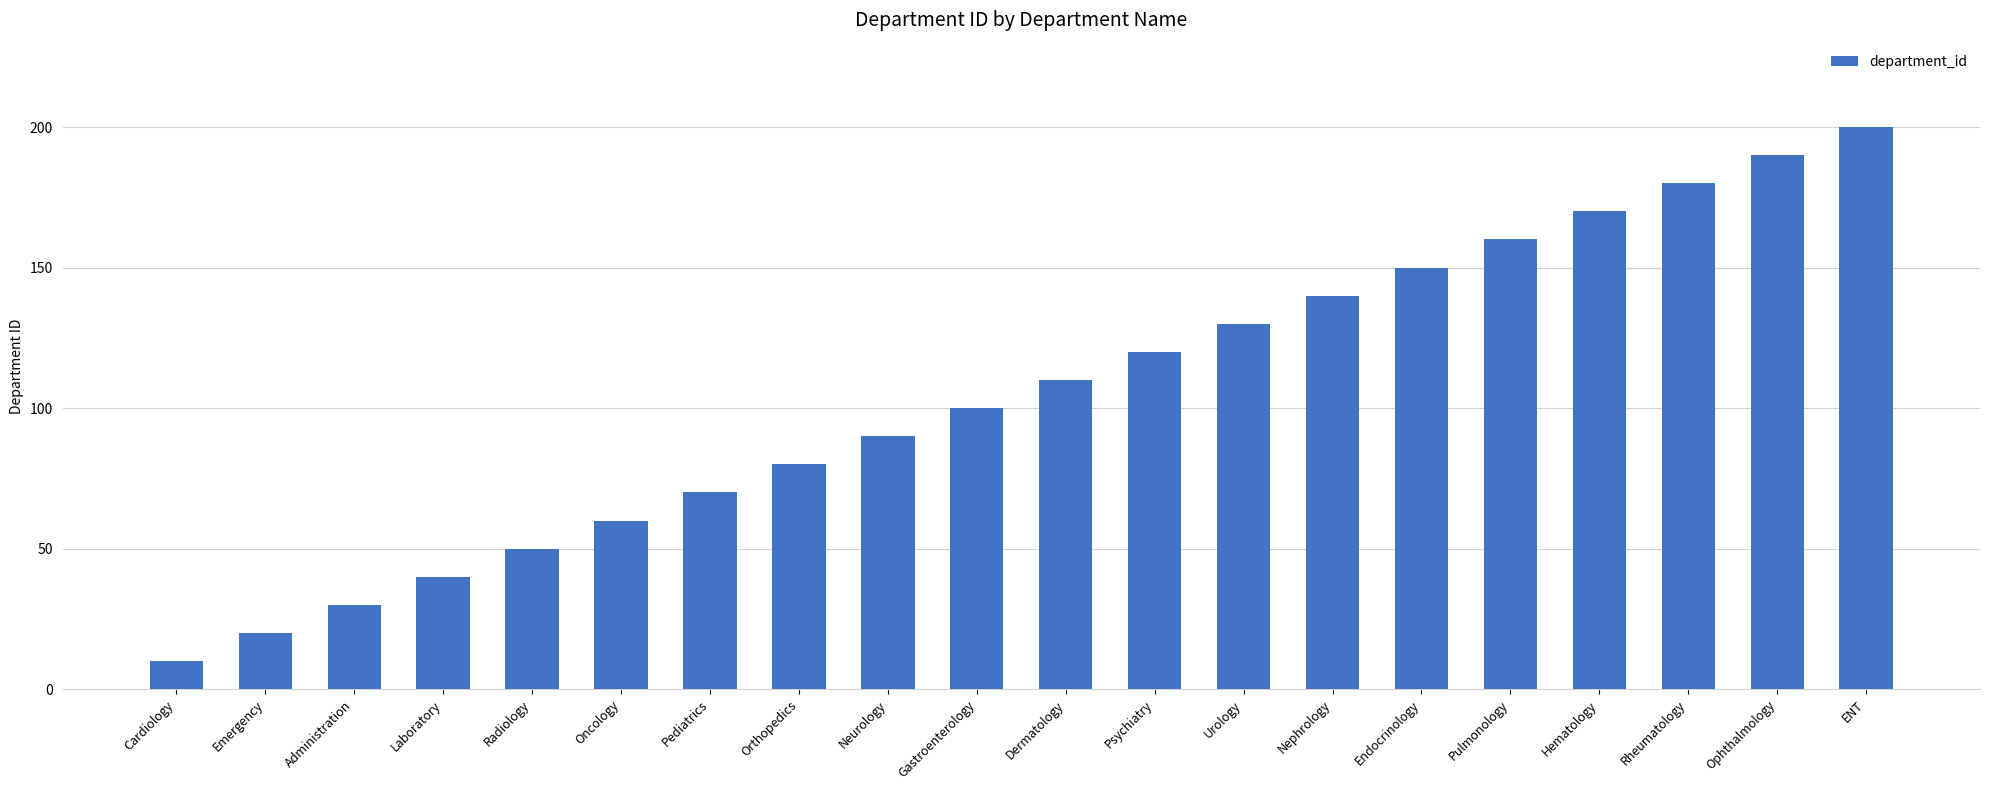

What is the label of the 4th bar from the right?

Hematology